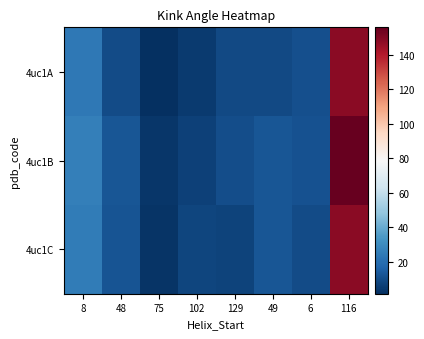

What is the smallest value displayed?

1.5